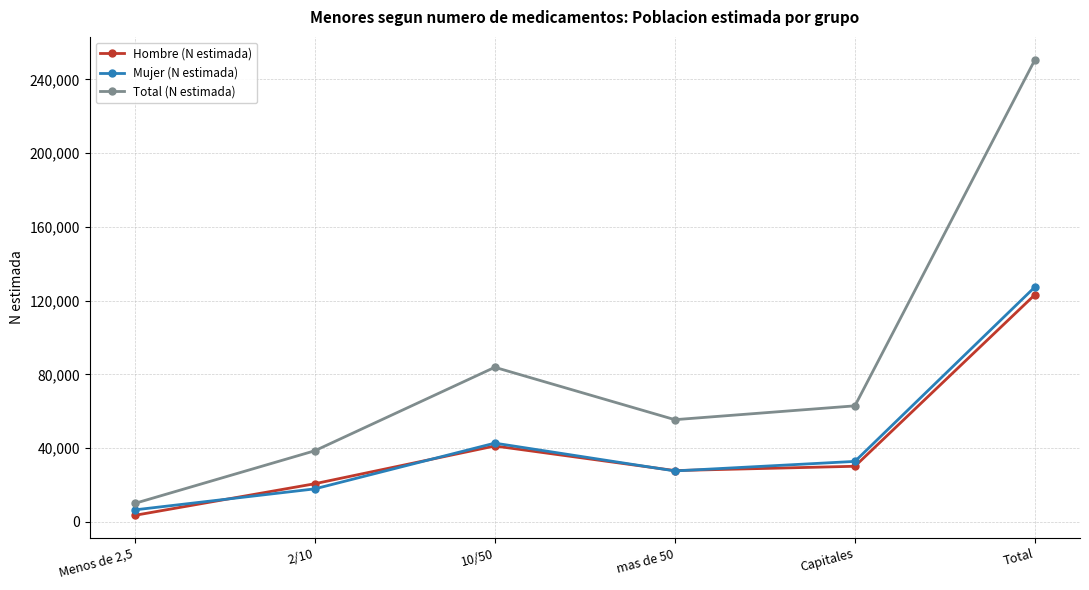

What is the difference between the Mujer (N estimada) values at Menos de 2,5 and 10/50?

36220